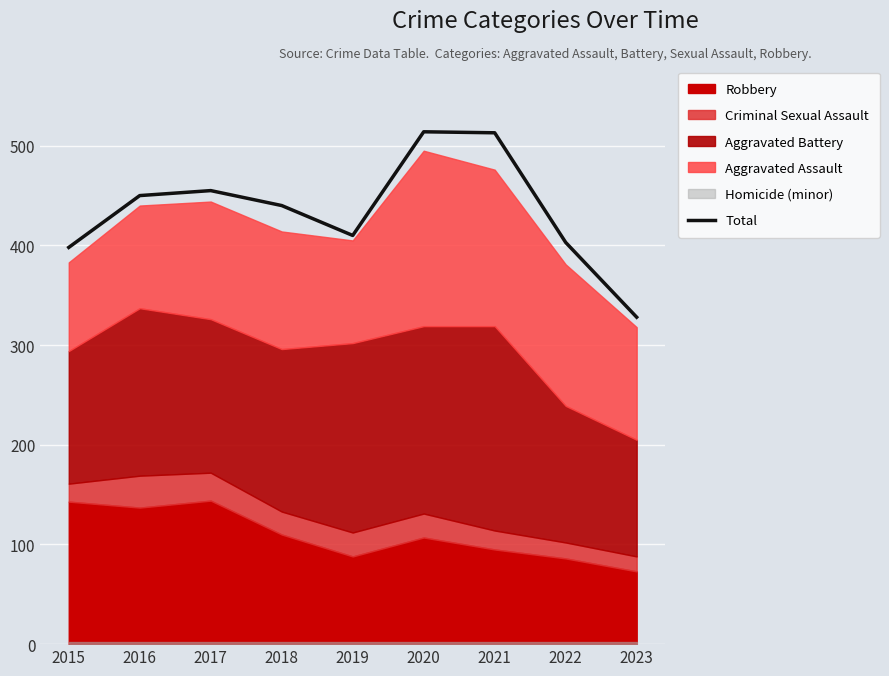

Which category has the highest value across all series?

2020